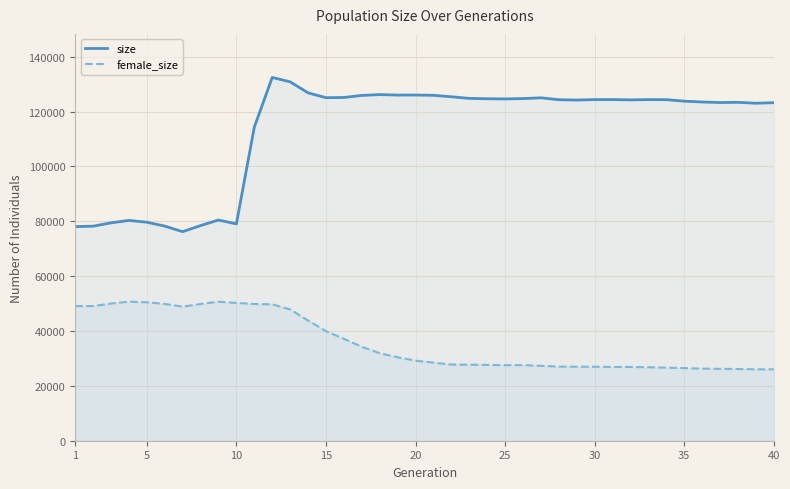

At how many categories does at least one series exceed 108119?

30